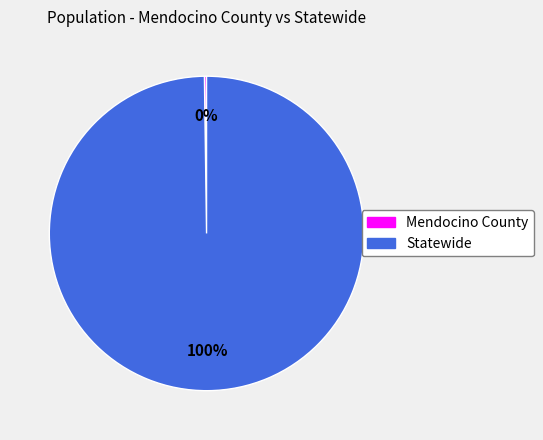

Which category accounts for the majority?

Statewide